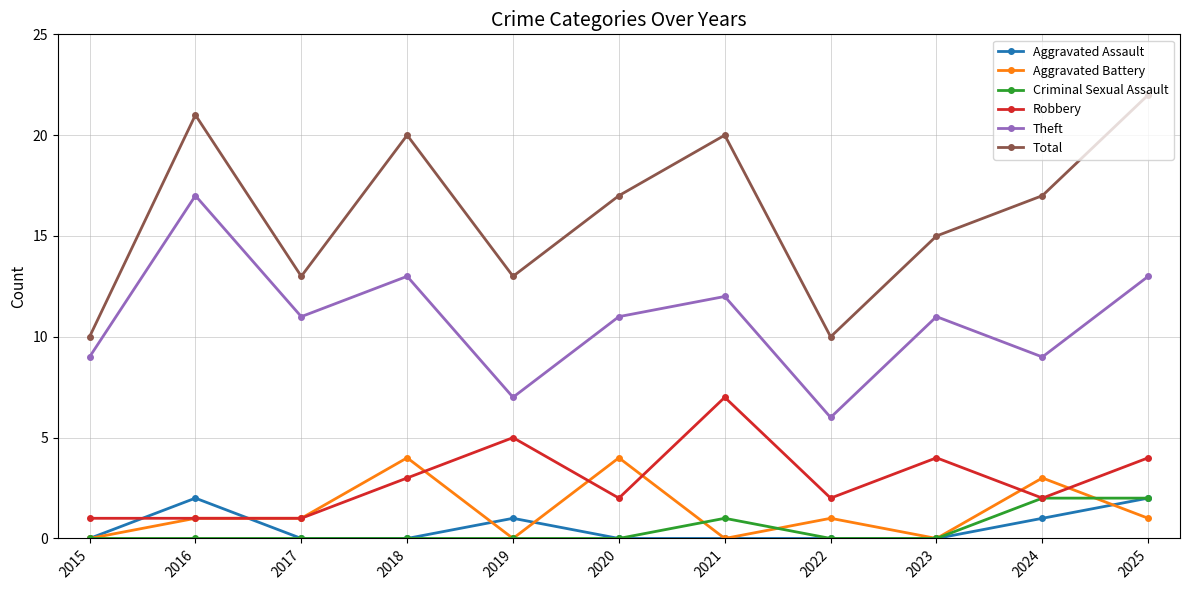

The value of Theft at 2023 is 20. True or false?

False